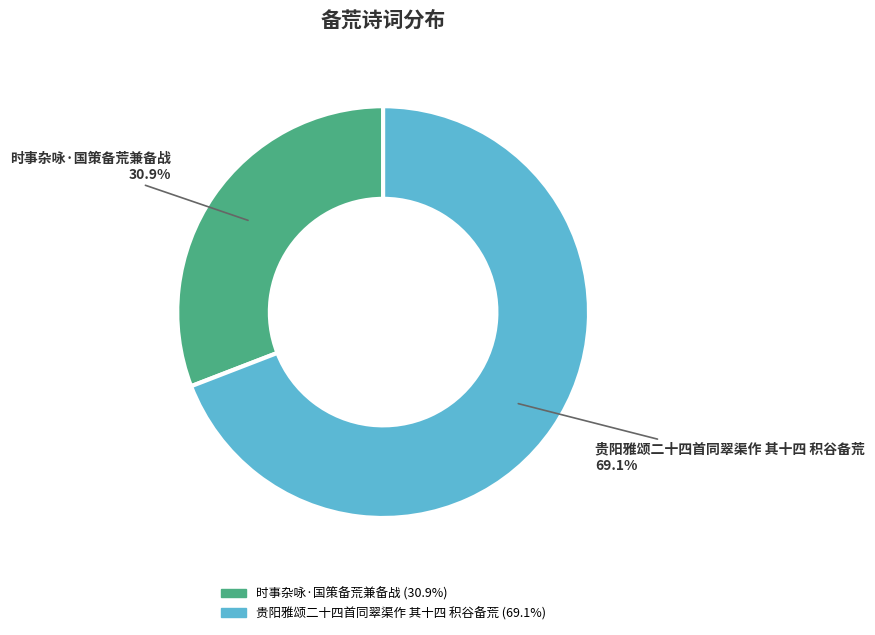

Count the number of slices in the pie.

2